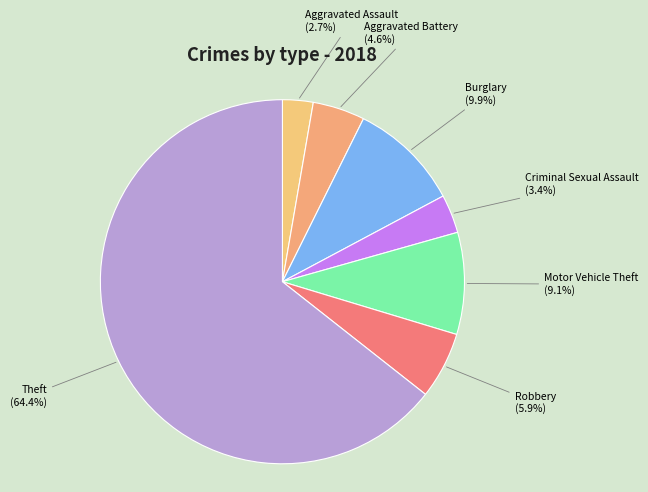

Which category accounts for the majority?

Theft